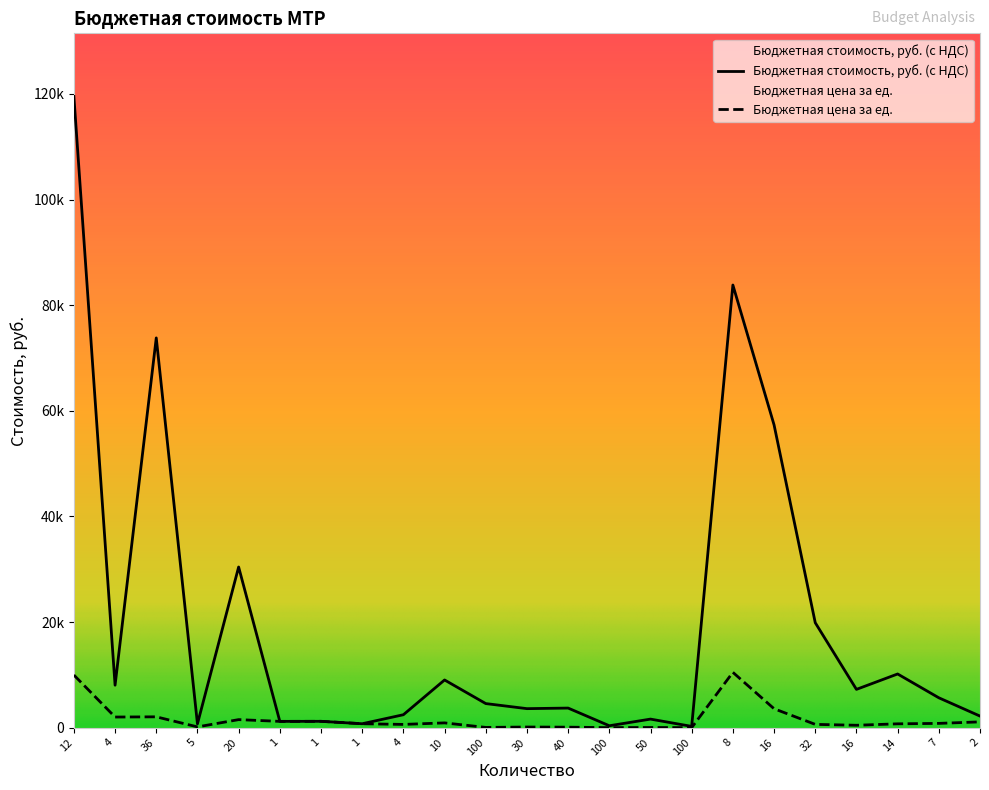

Reading right to left, transcribe all the data shown in this chart.

Бюджетная стоимость, руб. (с НДС): 2192.0	5656.0	10164.0	7248.0	19872.0	57328.0	83816.0	240.0	1620.0	360.0	3708.0	3600.0	4560.0	9030.0	2448.0	742.0	1200.0	1189.0	30420.0	720.0	73800.0	8040.0	119520.0
Бюджетная цена за ед.: 1096.0	808.0	726.0	453.0	621.0	3583.0	10477.0	2.4	32.4	3.6	92.7	120.0	45.6	903.0	612.0	742.0	1200.0	1189.0	1521.0	144.0	2050.0	2010.0	9960.0